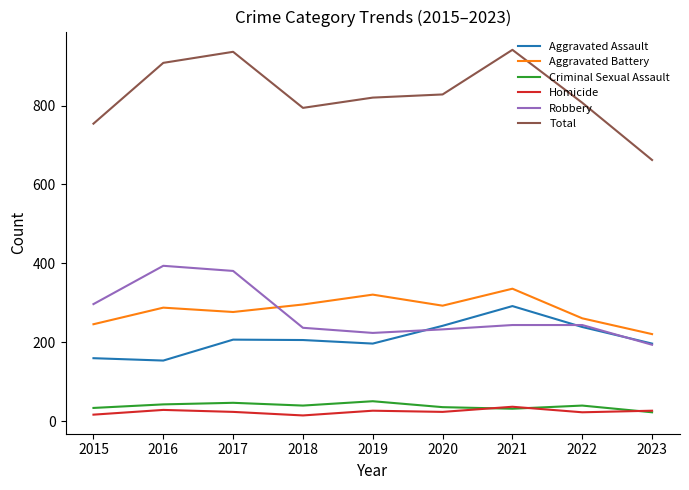

Is the value of Homicide at 2019 greater than the value of Total at 2018?

No